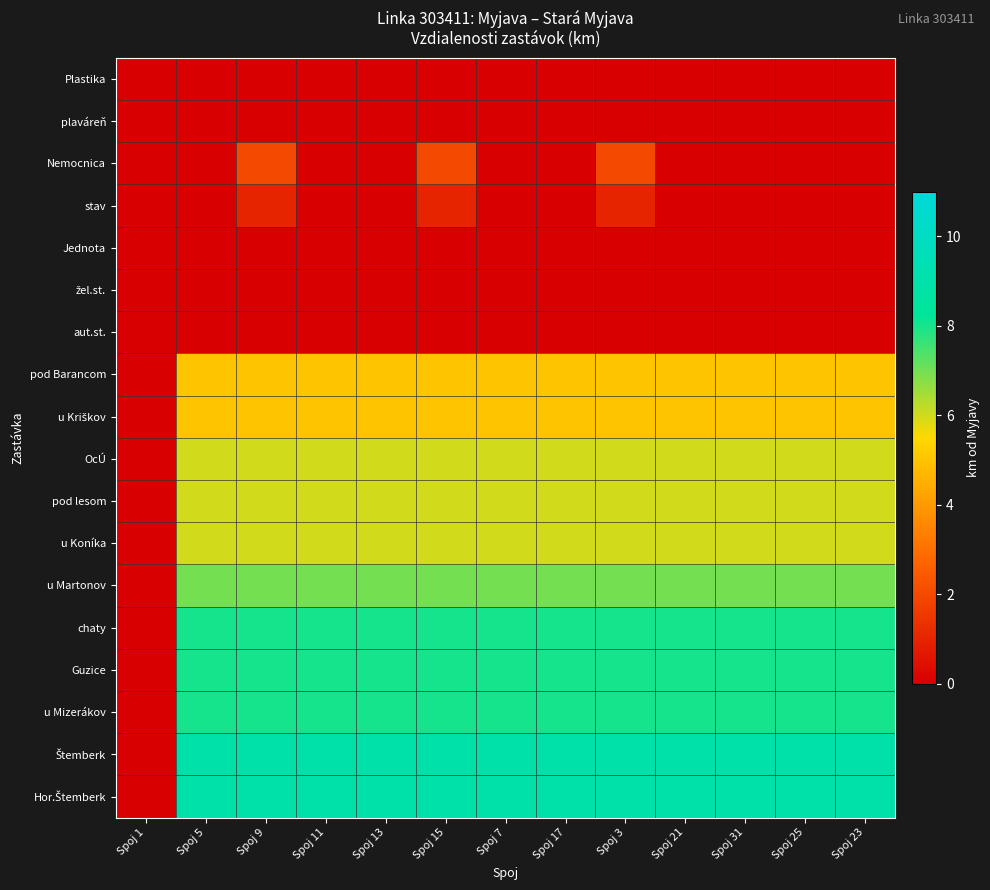

Which series has the widest spread of values?

Štemberk